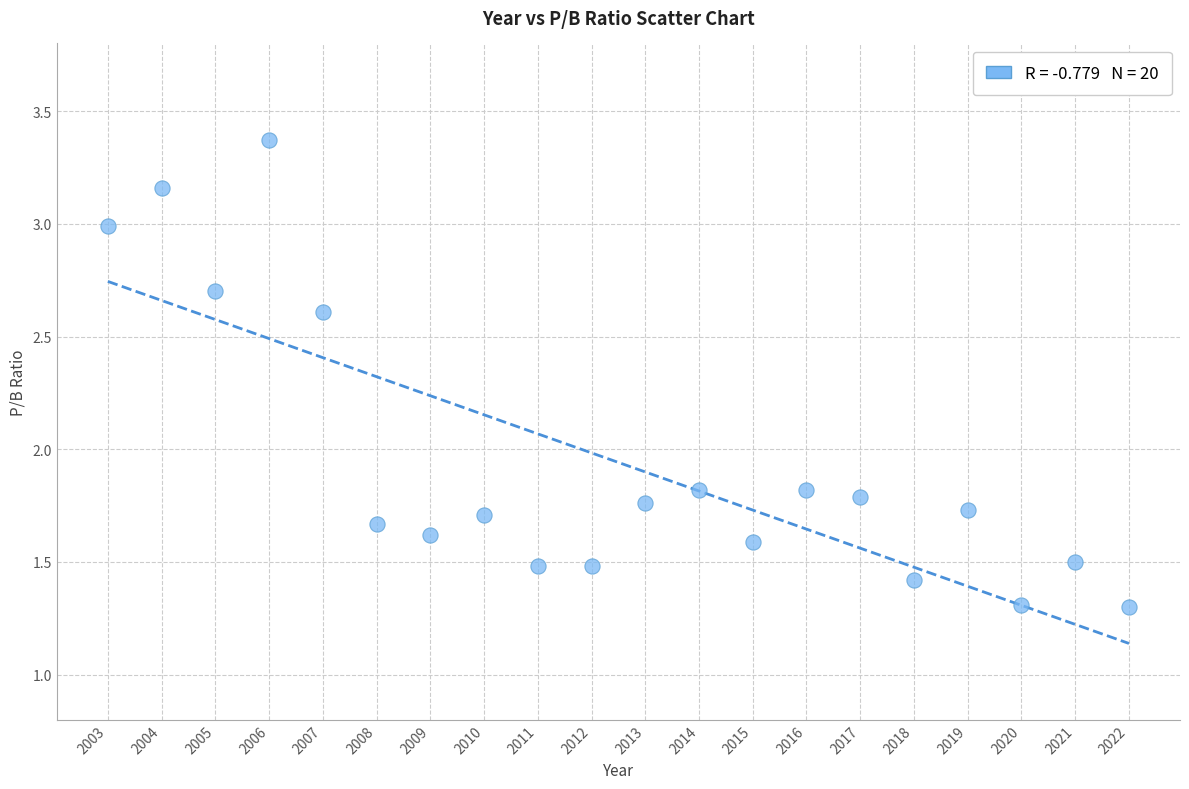

What is the range of X values (max minus min)?

19.0